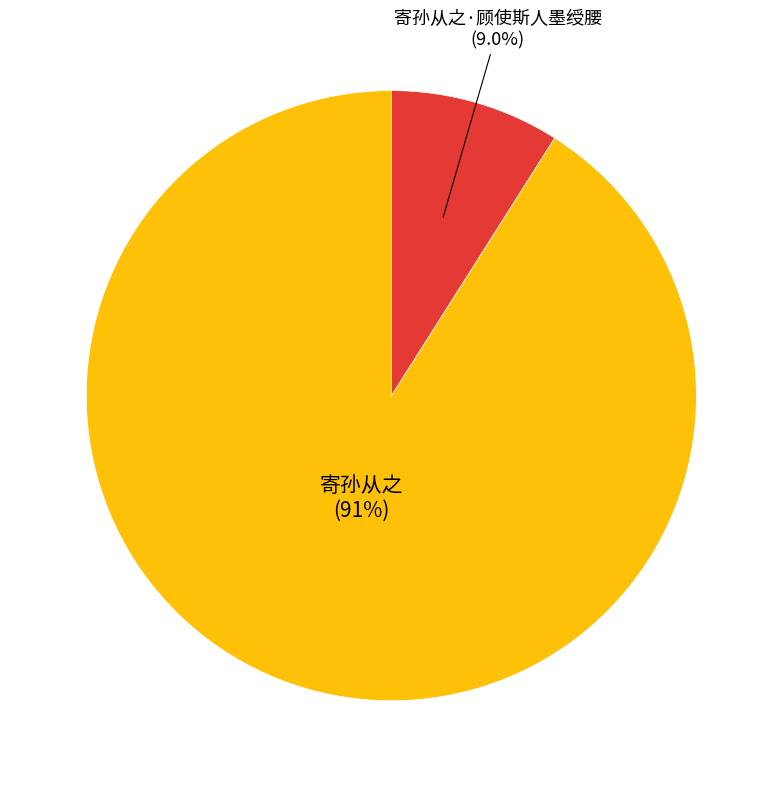

Is there any slice that represents more than half of the pie?

Yes